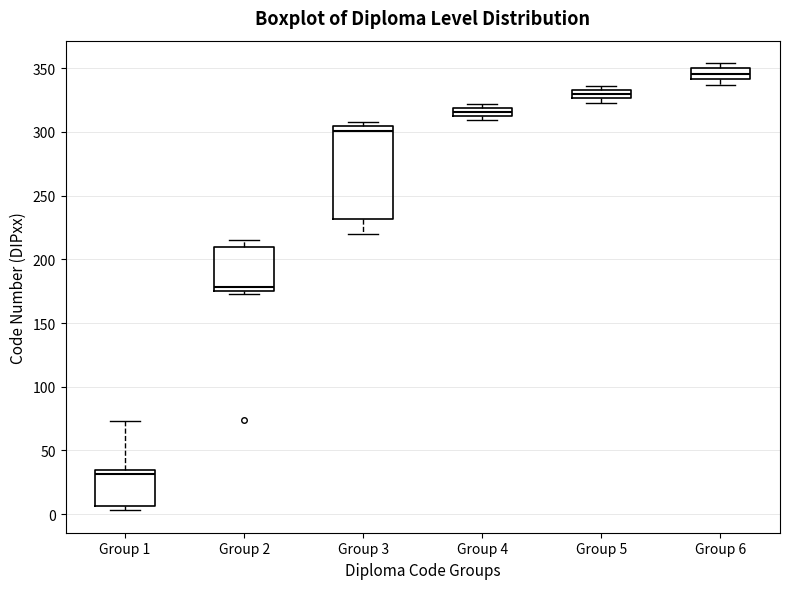

Where is the upper edge of the box for Group 2 on the y-axis? The values are not printed on the chart, so give them approximately, as read against the axis.

210